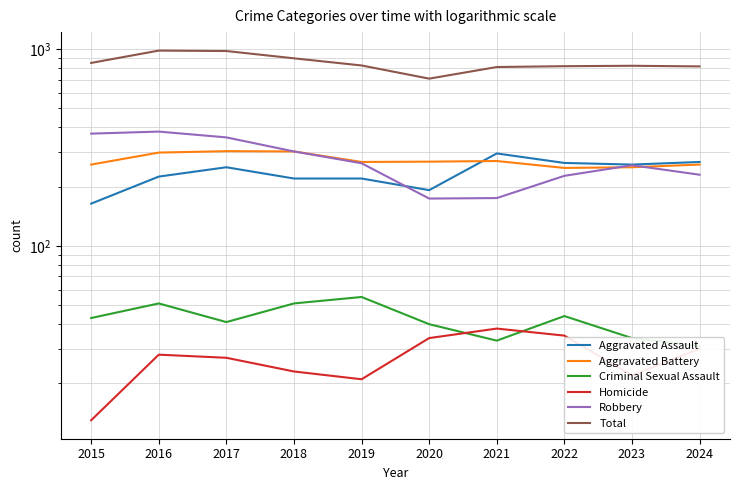

True or false: Total and Aggravated Assault cross at least once.

False